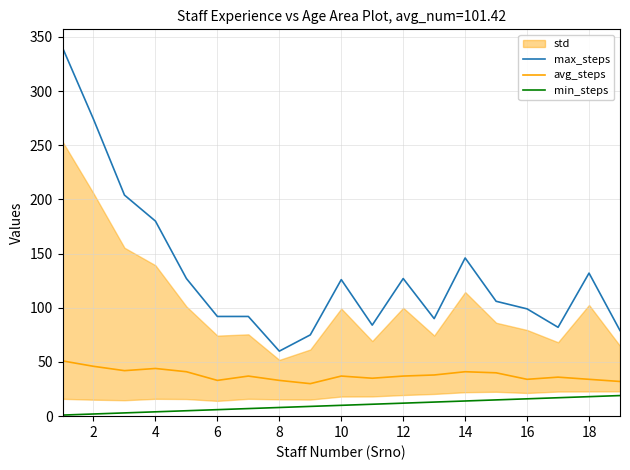

What is the value of the avg_steps point at the 16th from the left?

34